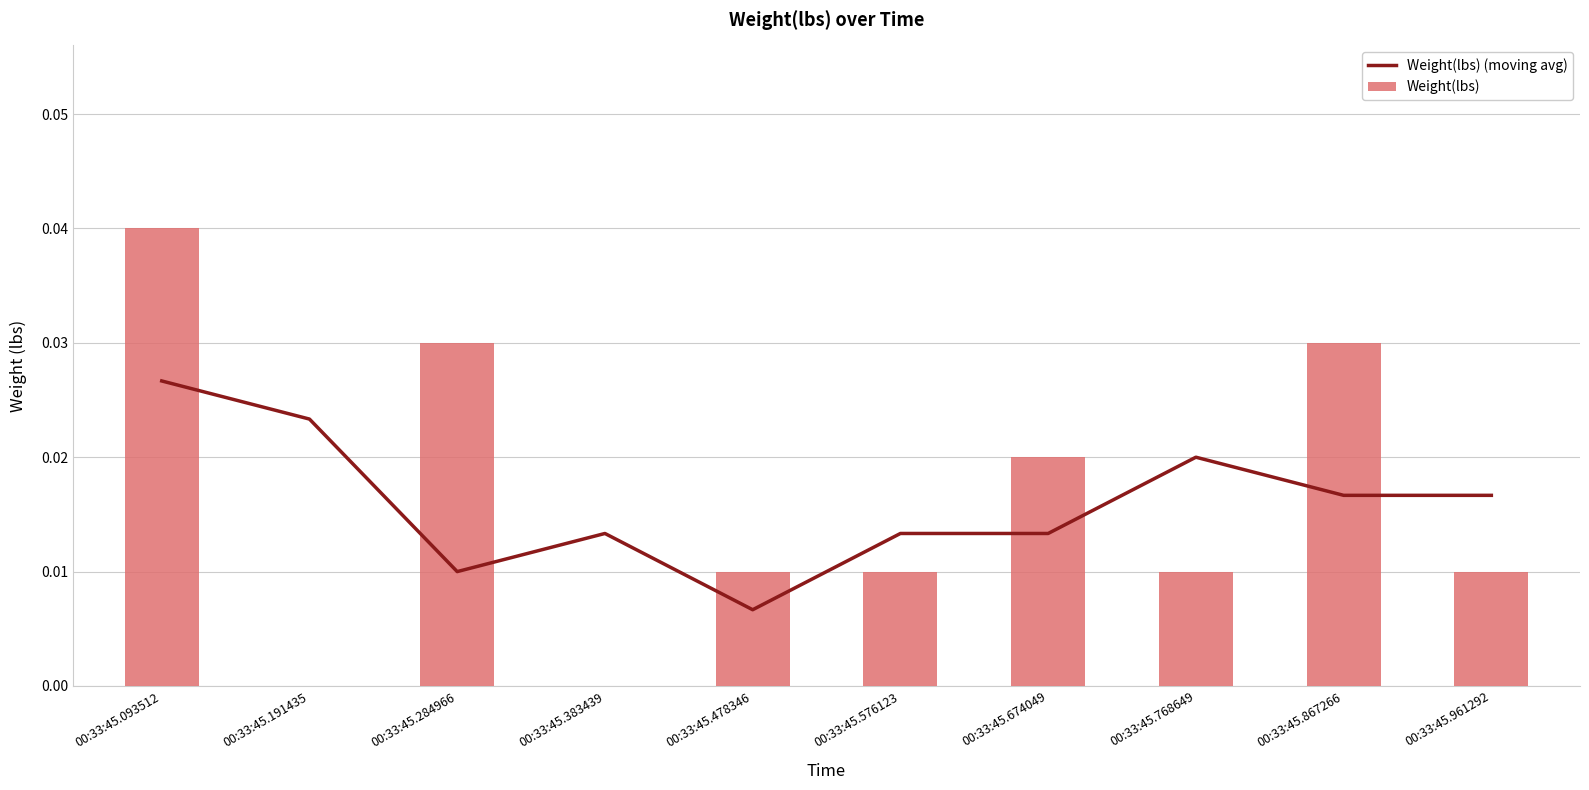

Does the chart contain any negative values?

No